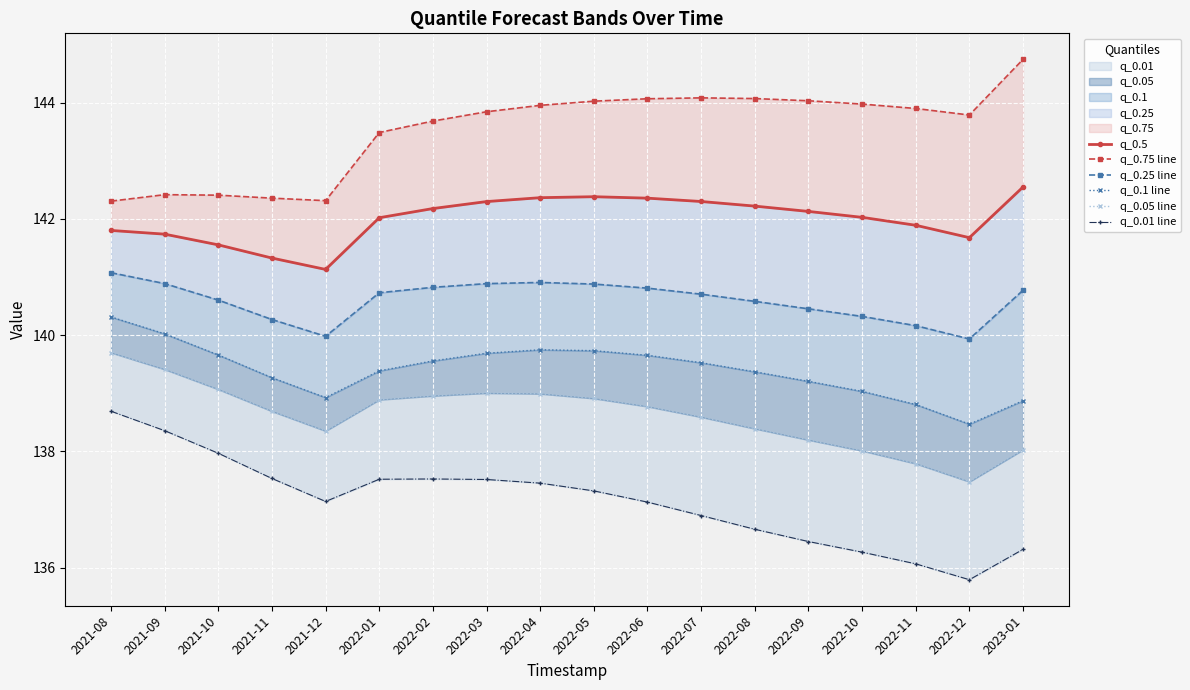

Between 2021-10 and 2022-07, which series saw the biggest shift?

q_0.75 line